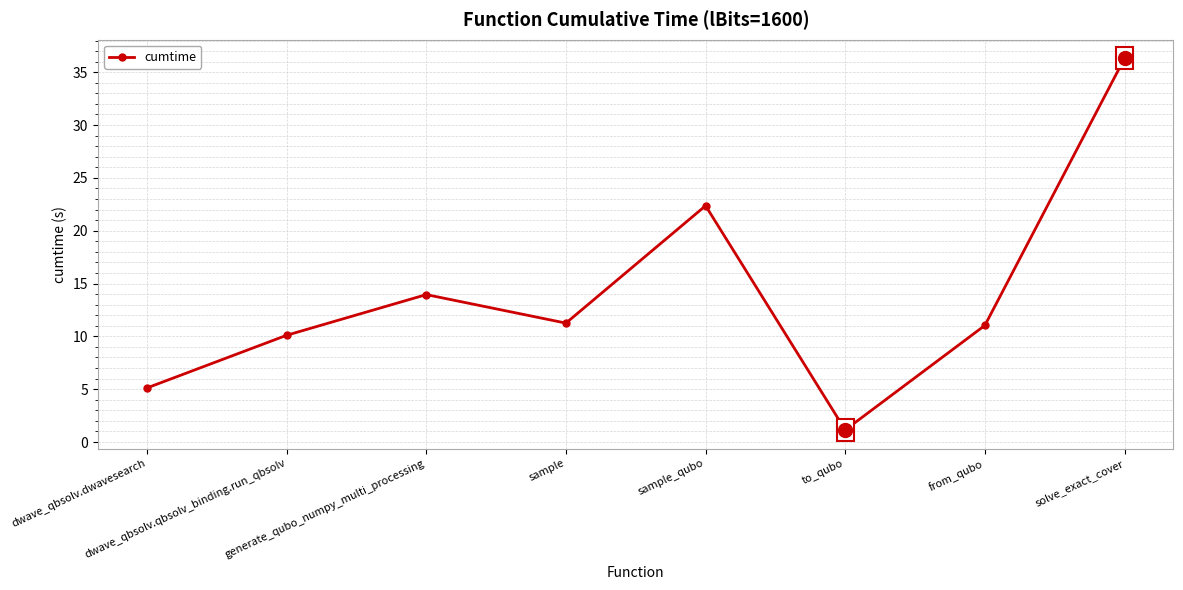

True or false: the data shows 1.2 at dwave_qbsolv.dwavesearch.

False